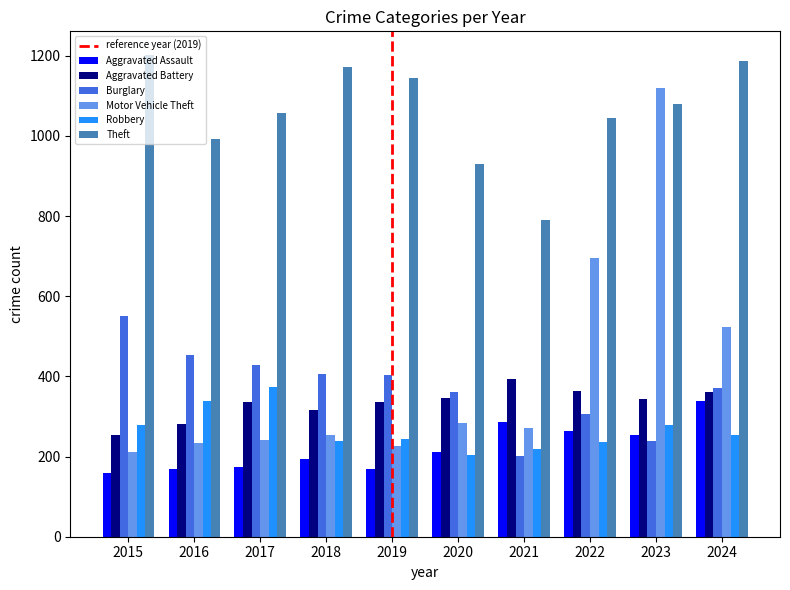

Which category has the lowest value in the Theft series?

2021